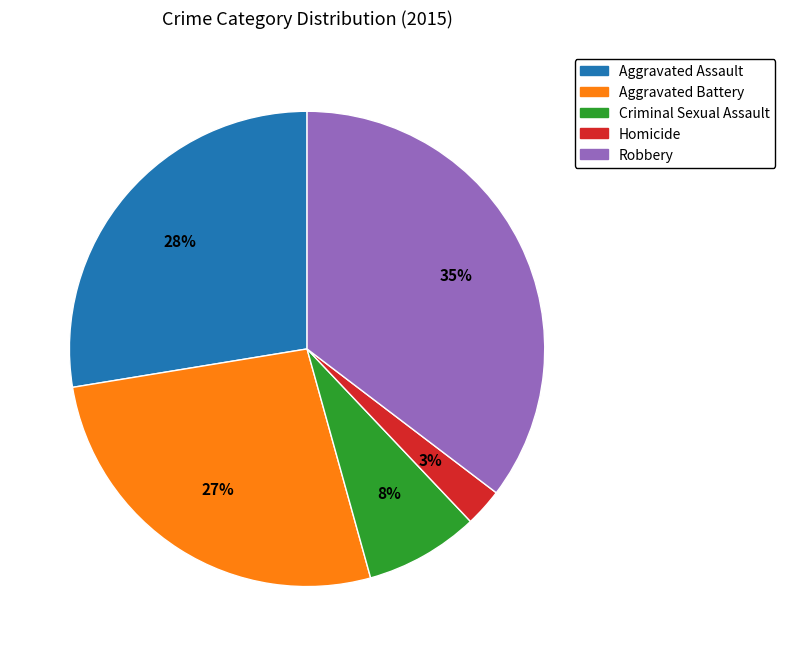

Which has a higher value, Homicide or Aggravated Battery?

Aggravated Battery